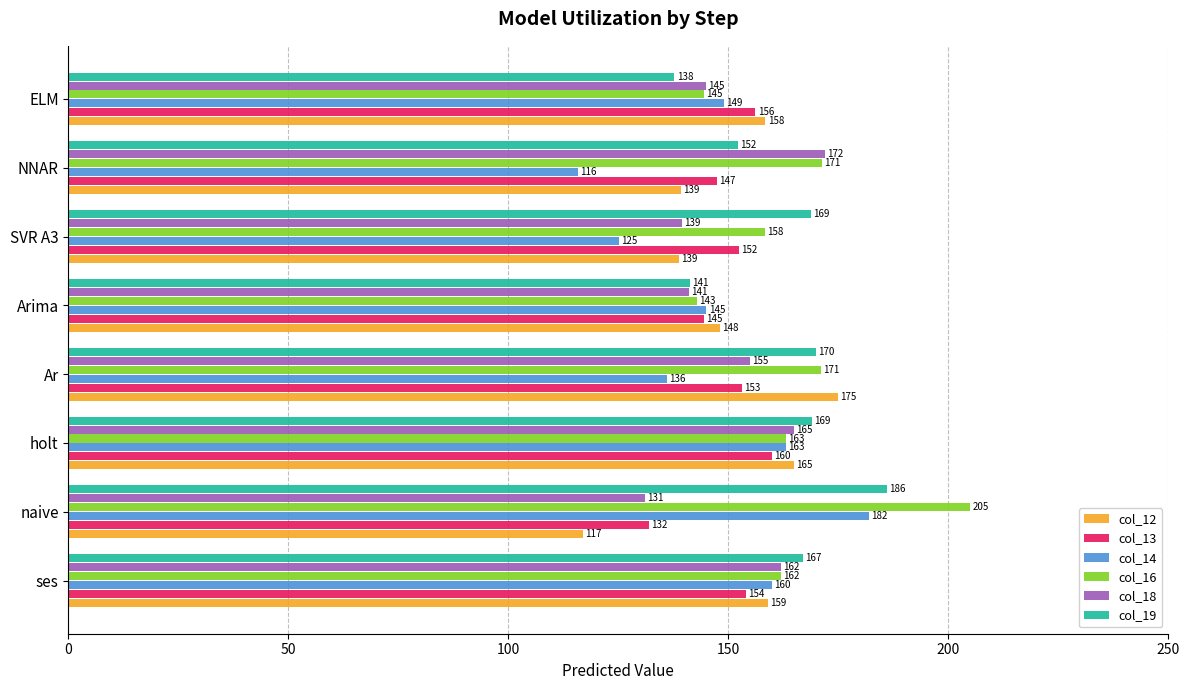

How many values in the col_16 series are below 163?

4